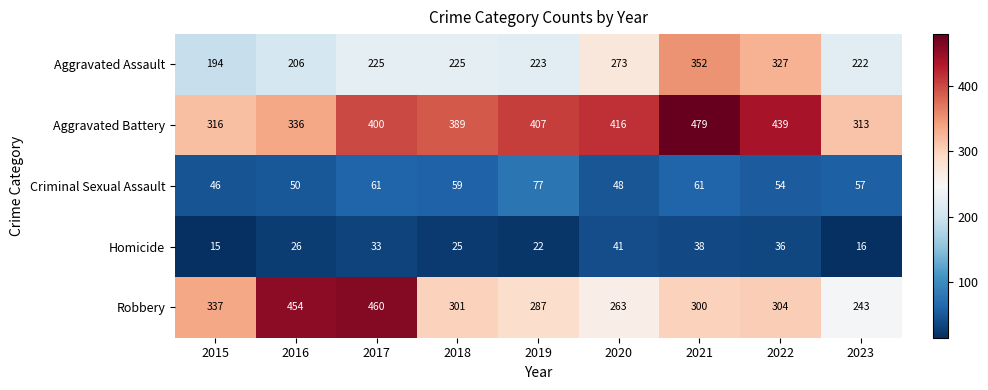

How many distinct data groups are displayed?

5